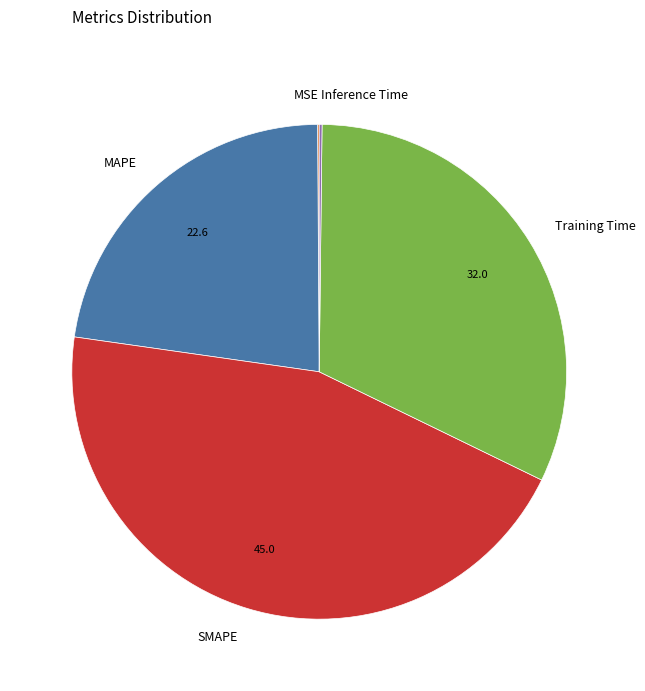

Combined, do Training Time and SMAPE account for over 50%?

Yes